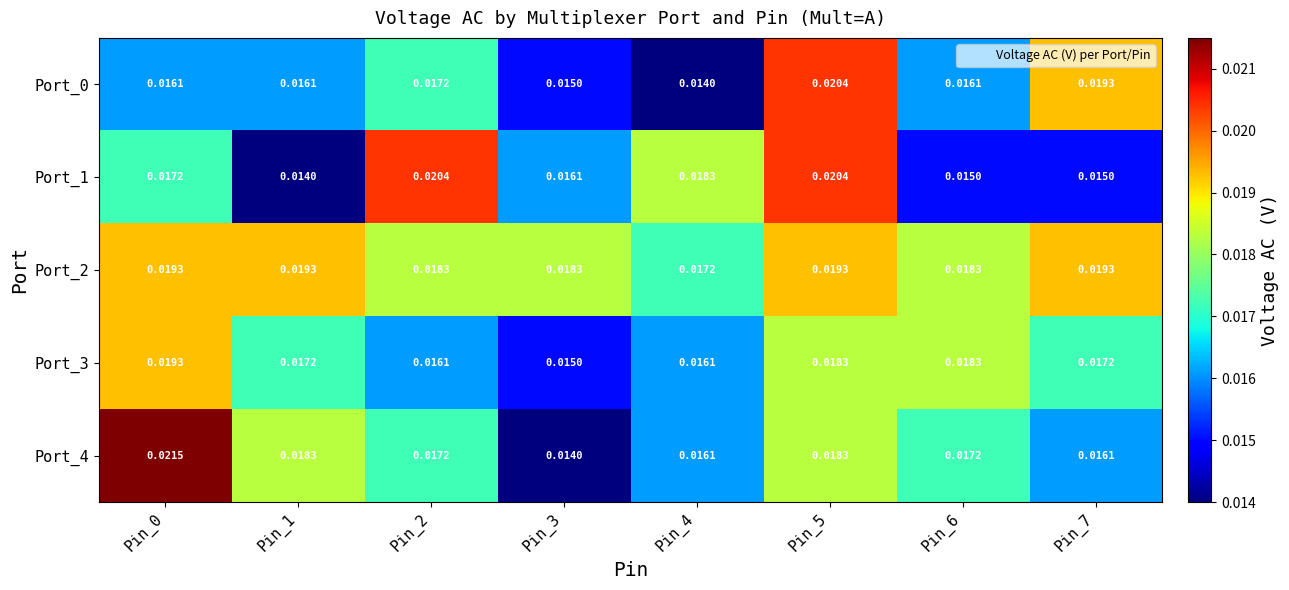

Rank the series at Pin_6 from lowest to highest value.

Port_1, Port_0, Port_4, Port_2, Port_3